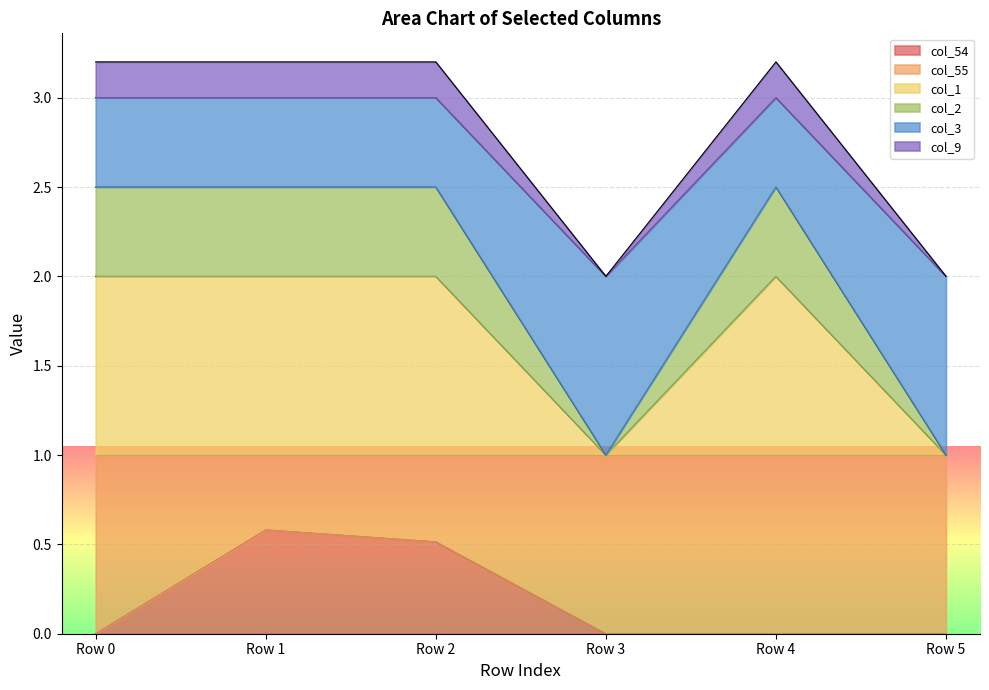

The col_54 series shows -0.3 at Row 3. True or false?

False